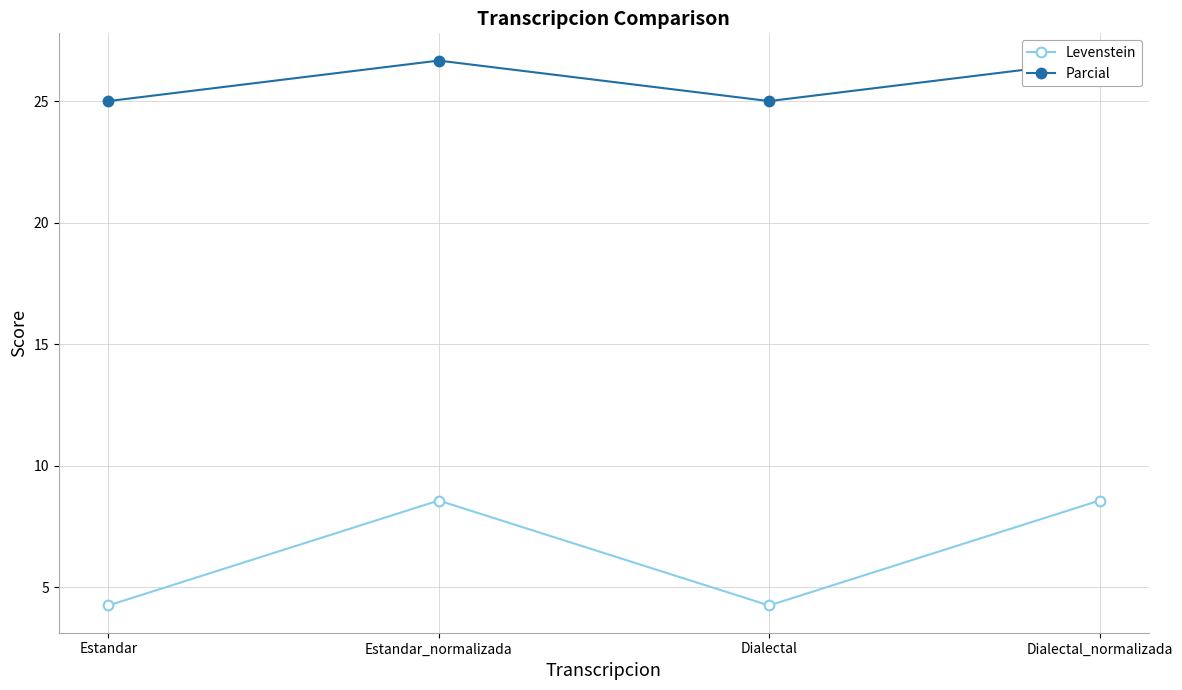

What is the highest value of the Parcial series?

26.7